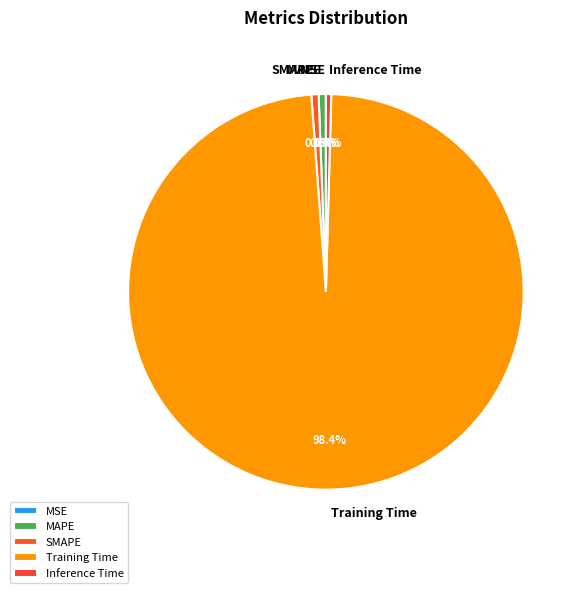

Combined, what portion of the pie is SMAPE and Inference Time?

1.0%